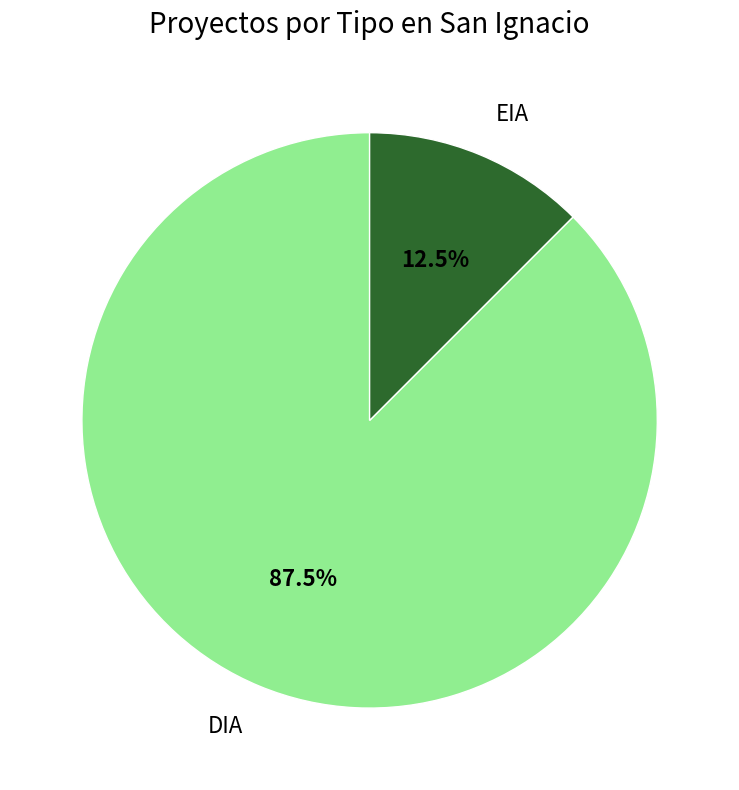

Is EIA the majority of the pie?

No